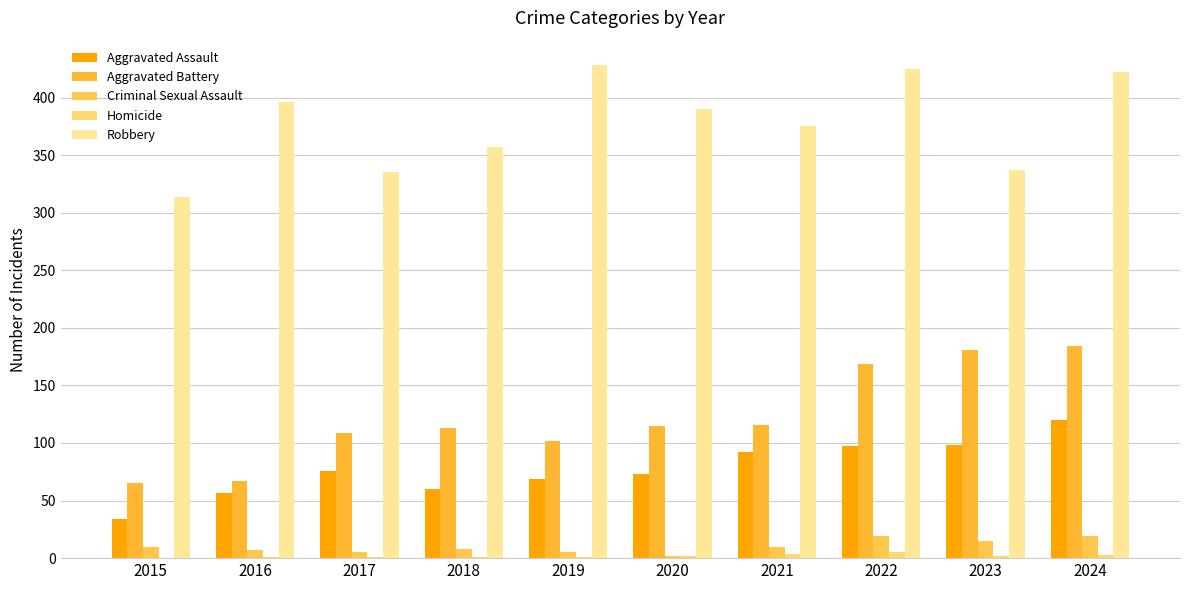

How many distinct data groups are displayed?

5